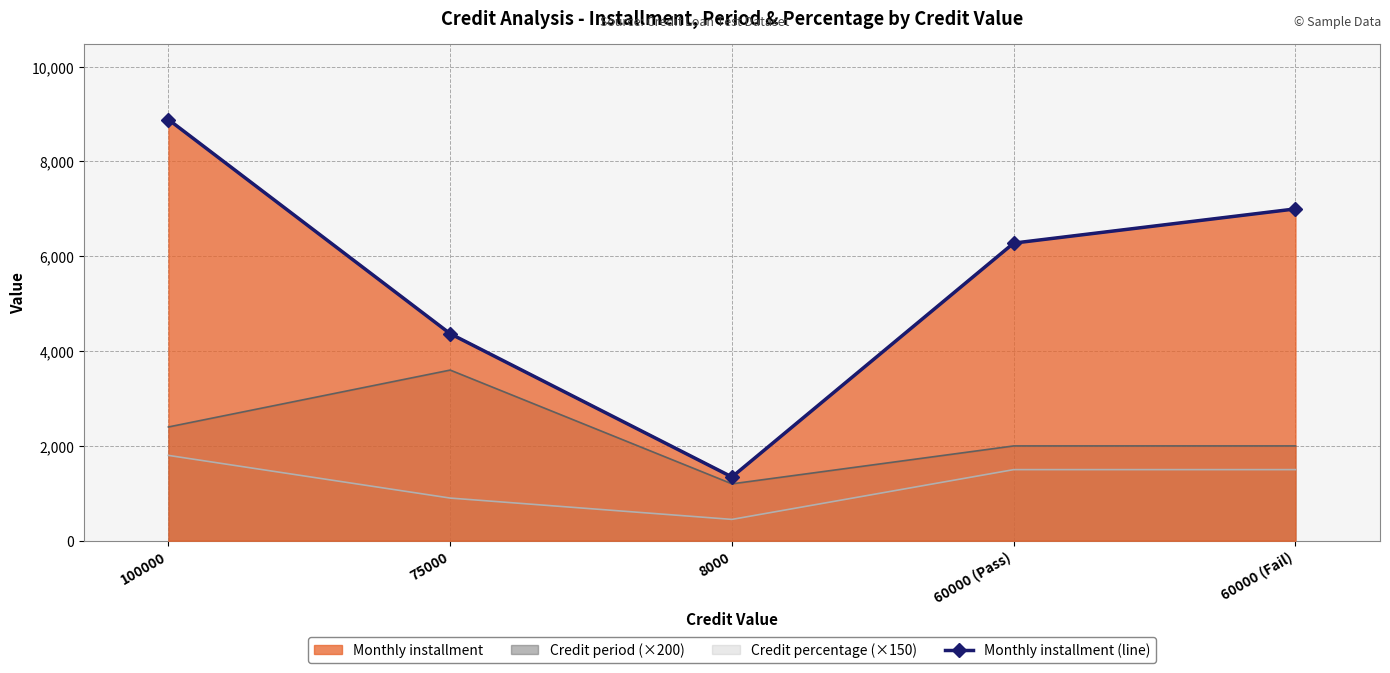

How many categories are shown in the chart?

5